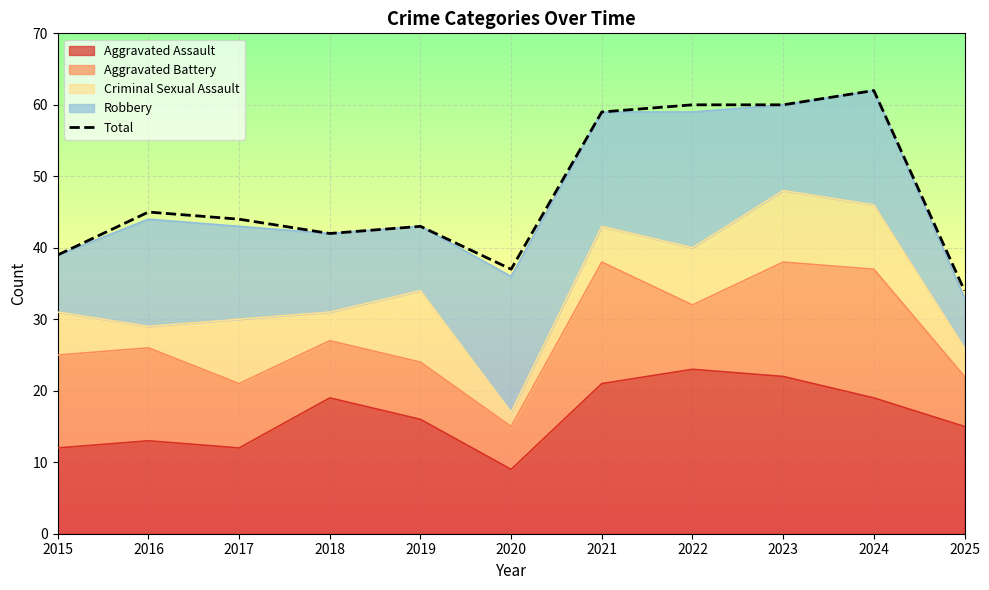

Reading right to left, transcribe all the data shown in this chart.

2025=34	2024=62	2023=60	2022=60	2021=59	2020=37	2019=43	2018=42	2017=44	2016=45	2015=39